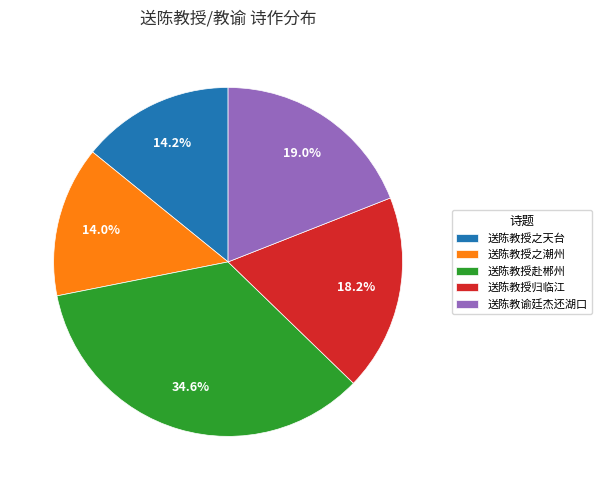

Does 送陈教授之天台 represent more than half of the total?

No